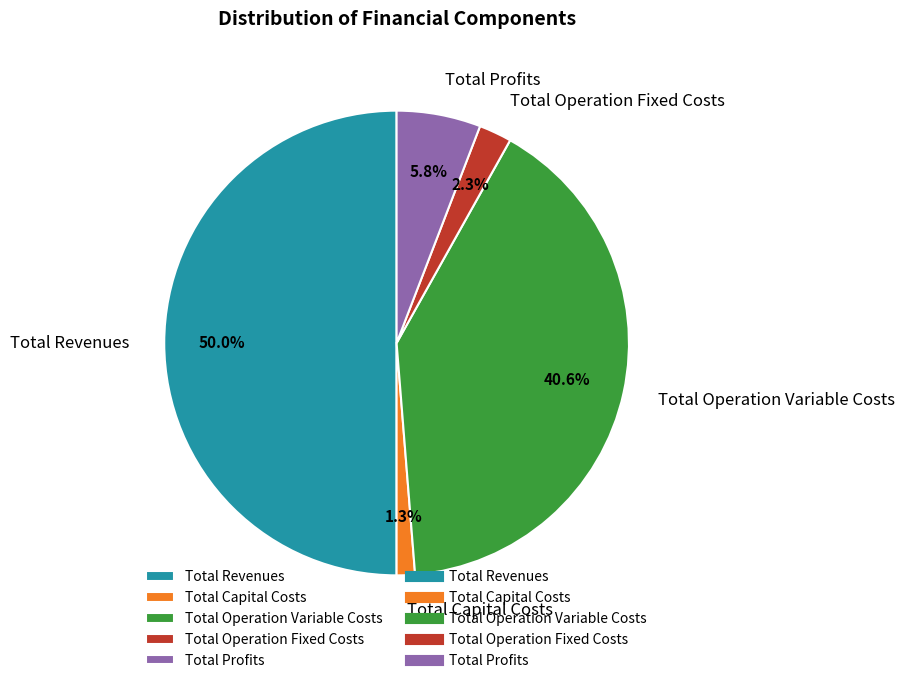

Which has a higher value, Total Profits or Total Operation Fixed Costs?

Total Profits